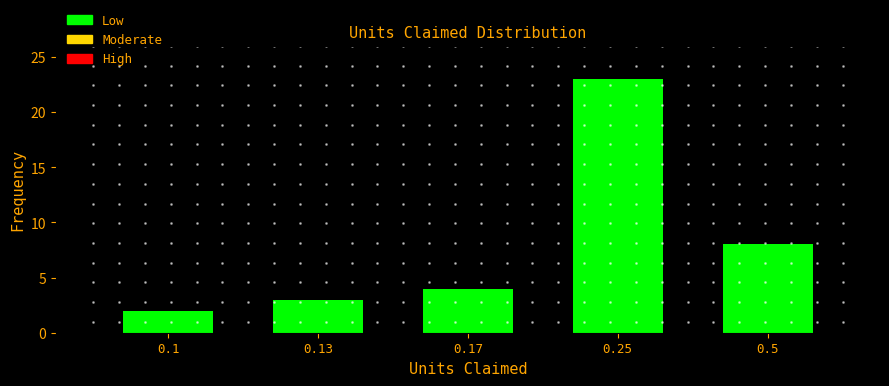

Reading left to right, what are all the values shown in this chart?

2	3	4	23	8